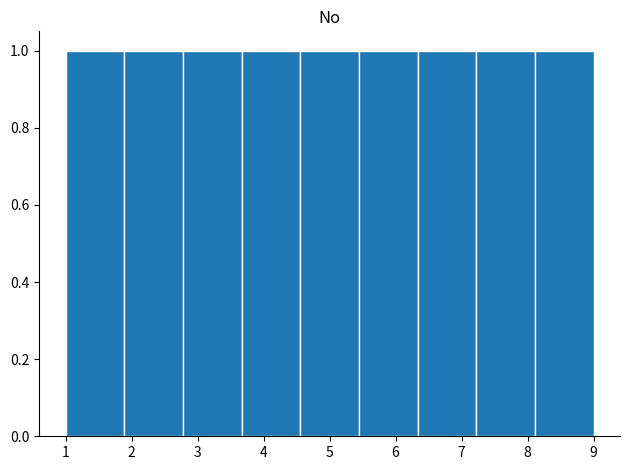

How tall is the bar that spans 7.2 to 8.1 on the x-axis? Neither the bar edges nor the heights are printed on the chart, so give them approximately, as read against the axes.

1